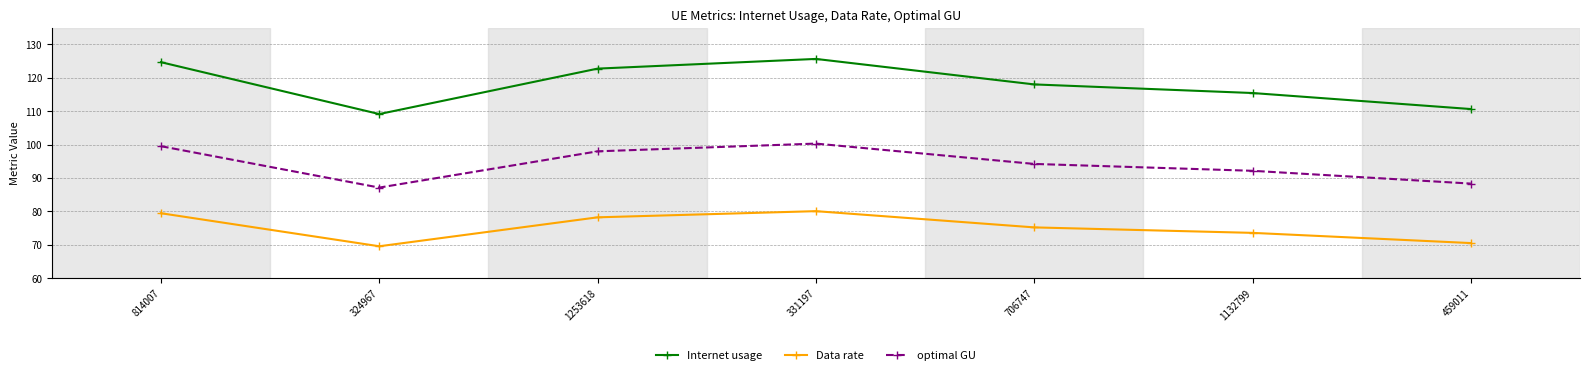

What is the difference between the maximum and minimum values in the Internet usage series?

16.5